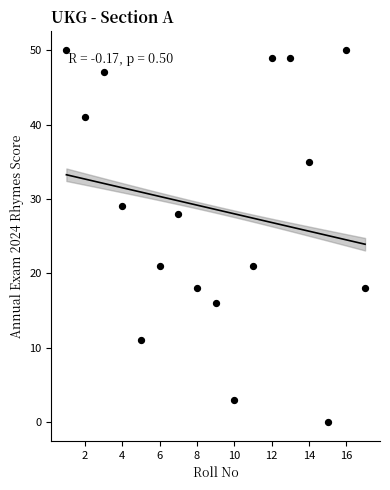

What Y value in the scatter plot is closest to 25?

28